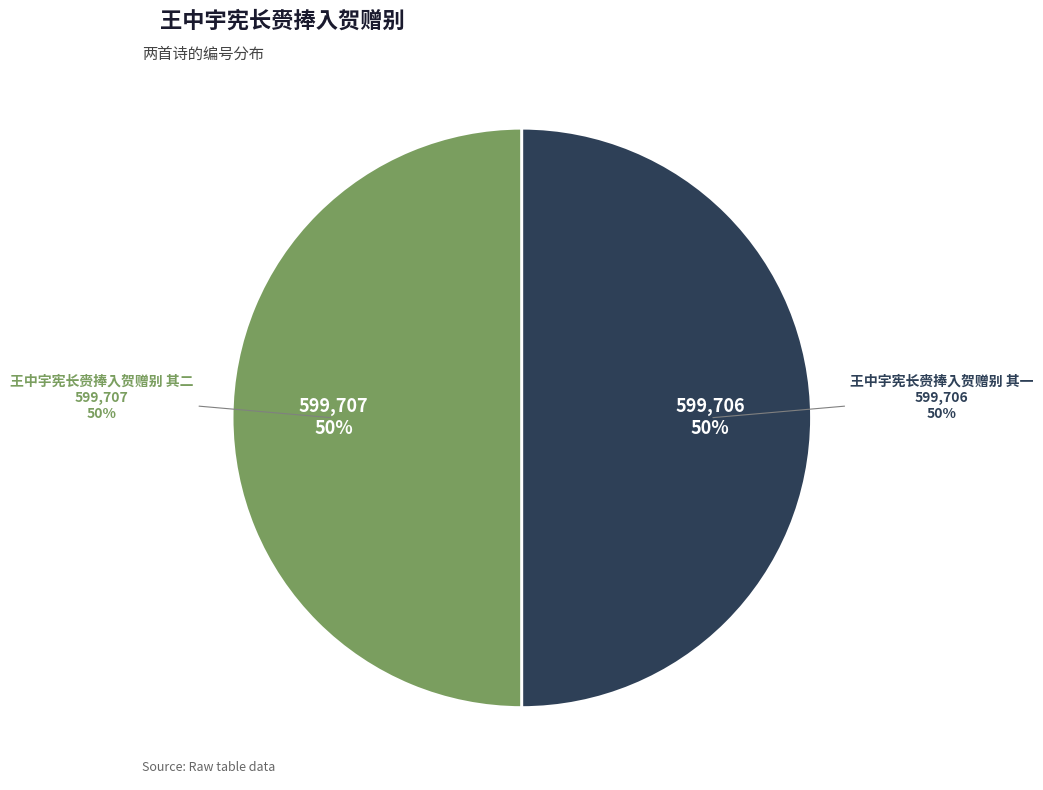

To the nearest percent, what portion does 王中宇宪长赍捧入贺赠别 其一 represent?

50%